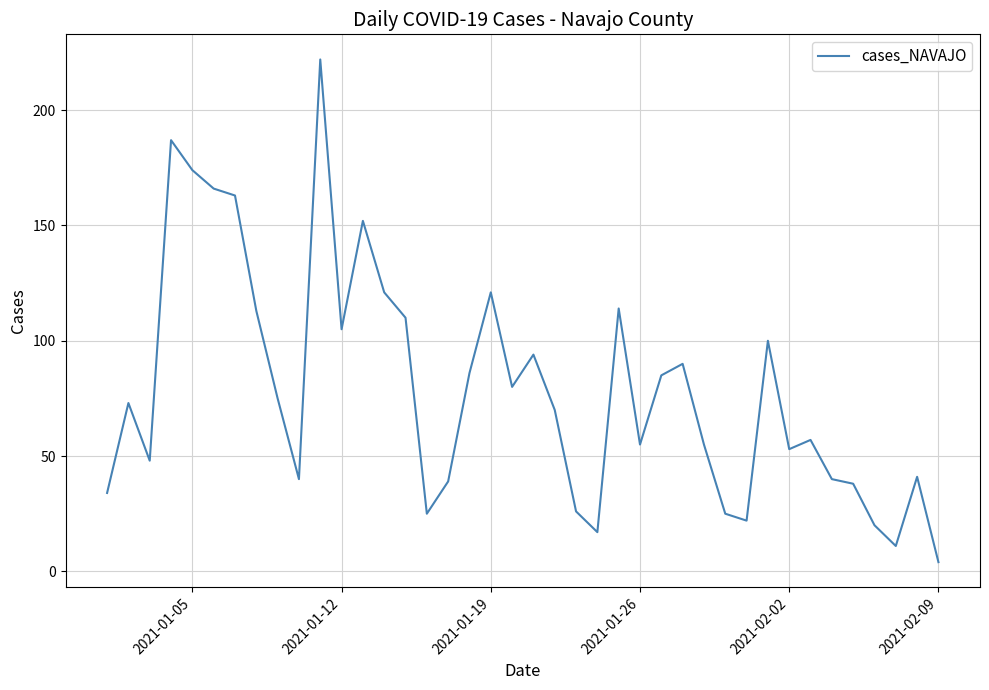

What is the difference between the maximum and minimum values?

218